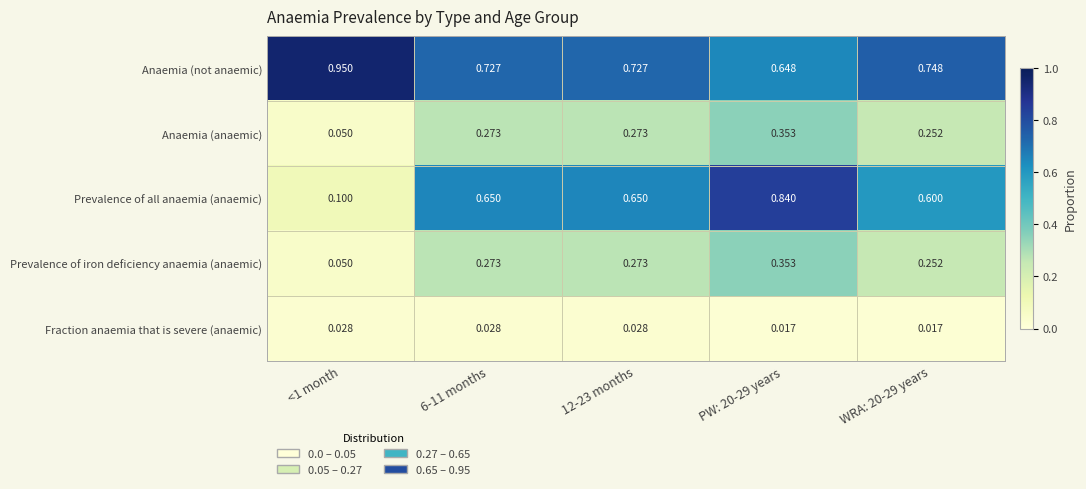

Between <1 month and WRA: 20-29 years, which series saw the biggest shift?

Prevalence of all anaemia (anaemic)